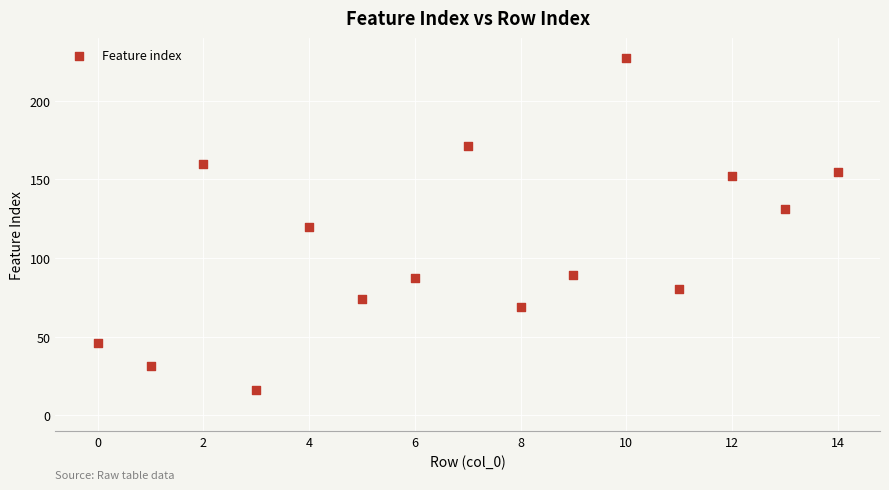

What is the range of Y values (max minus min)?

211